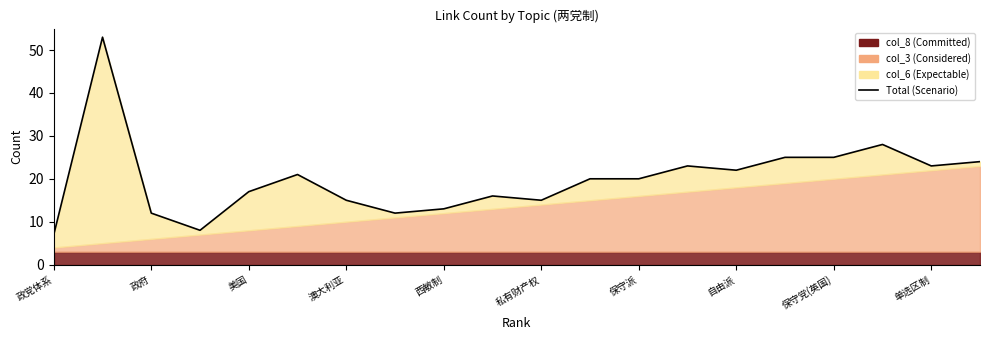

The value at 19 is 37. True or false?

False